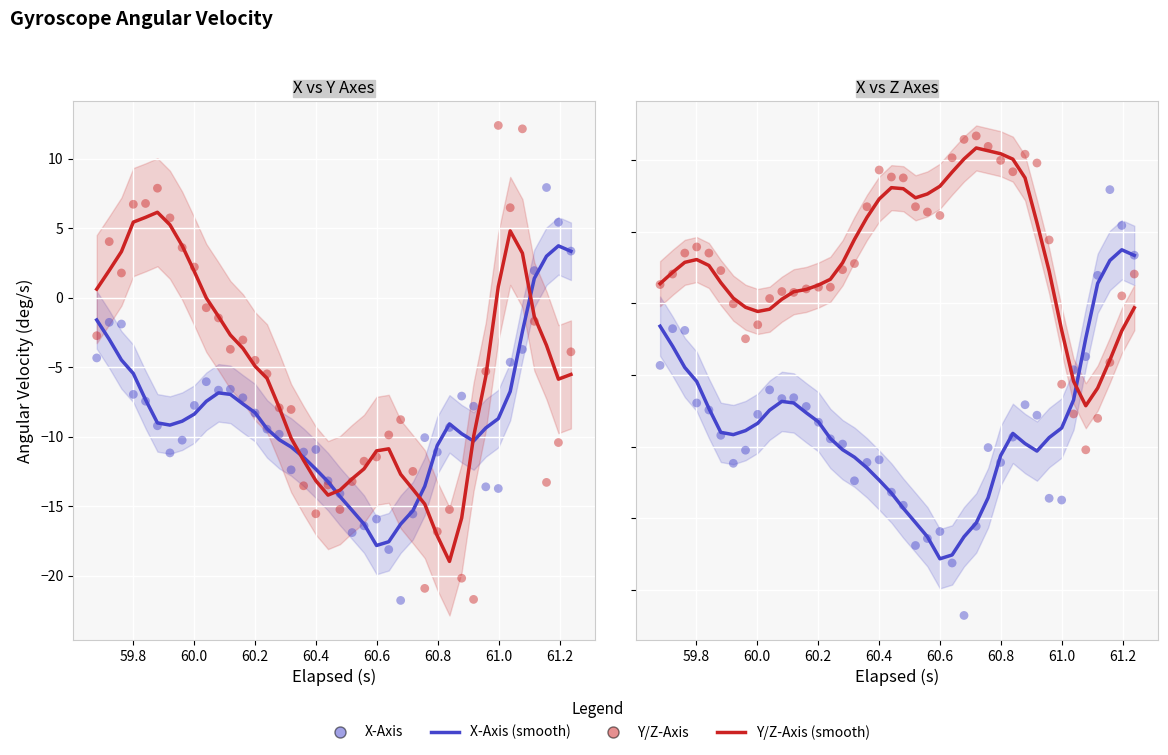

Which series reaches the maximum Y coordinate?

Y-Axis